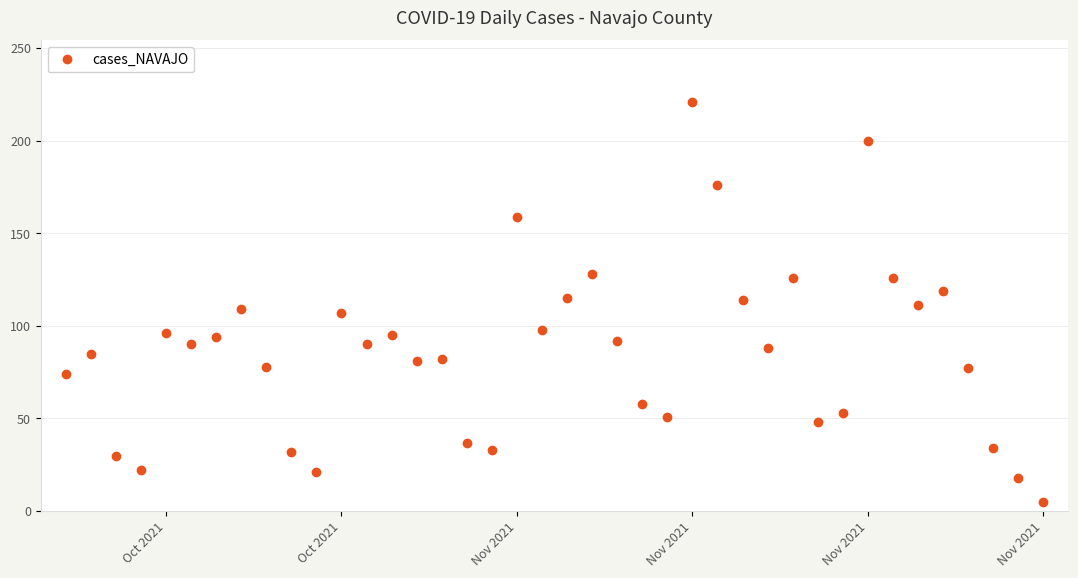

What is the greatest value displayed?

221